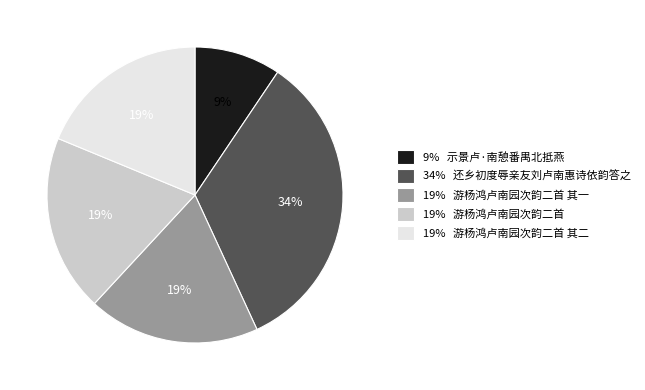

To the nearest percent, what is the average slice percentage?

20%